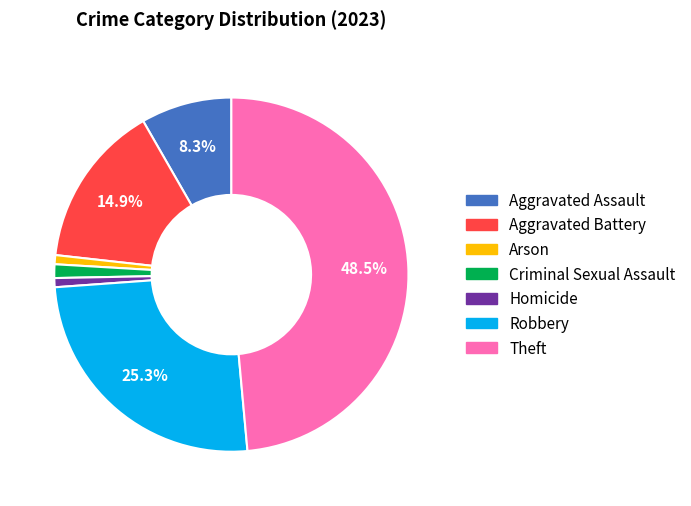

Count the number of slices in the pie.

7